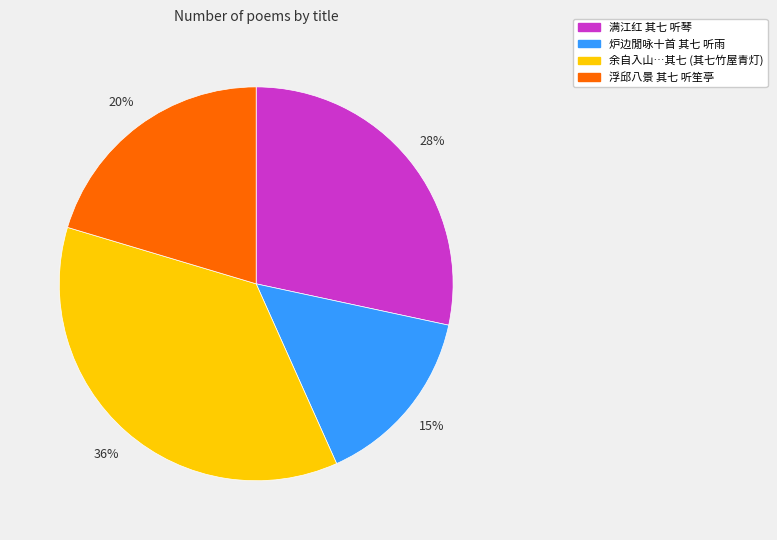

Is there a majority slice in this chart?

No